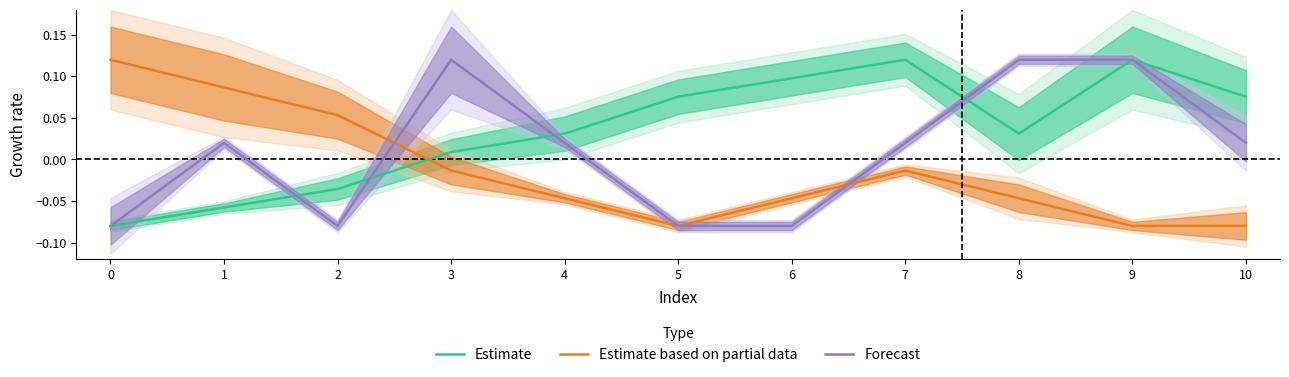

List the labels in order of Forecast value, smallest first.

0, 2, 5, 6, 1, 4, 7, 10, 3, 8, 9